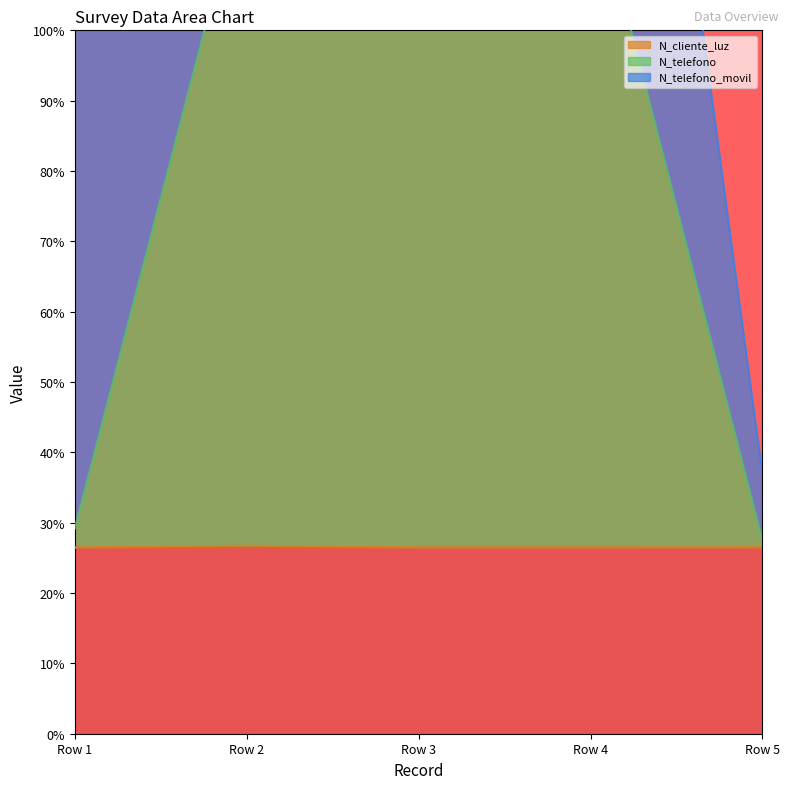

True or false: N_telefono and N_cliente_luz cross at least once.

False